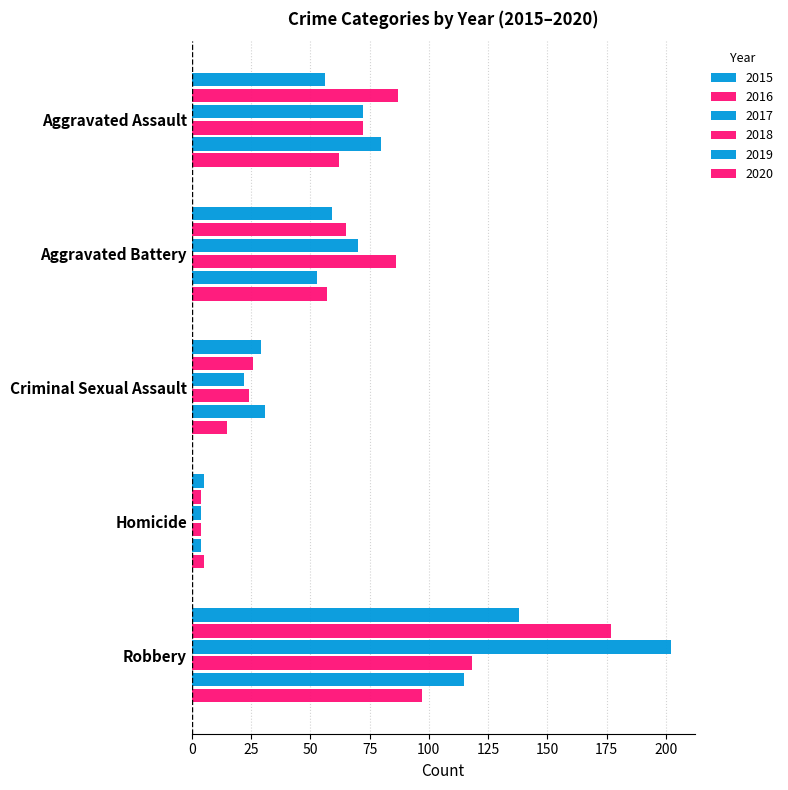

Where is 2018 nearest to the value 61?

Aggravated Assault